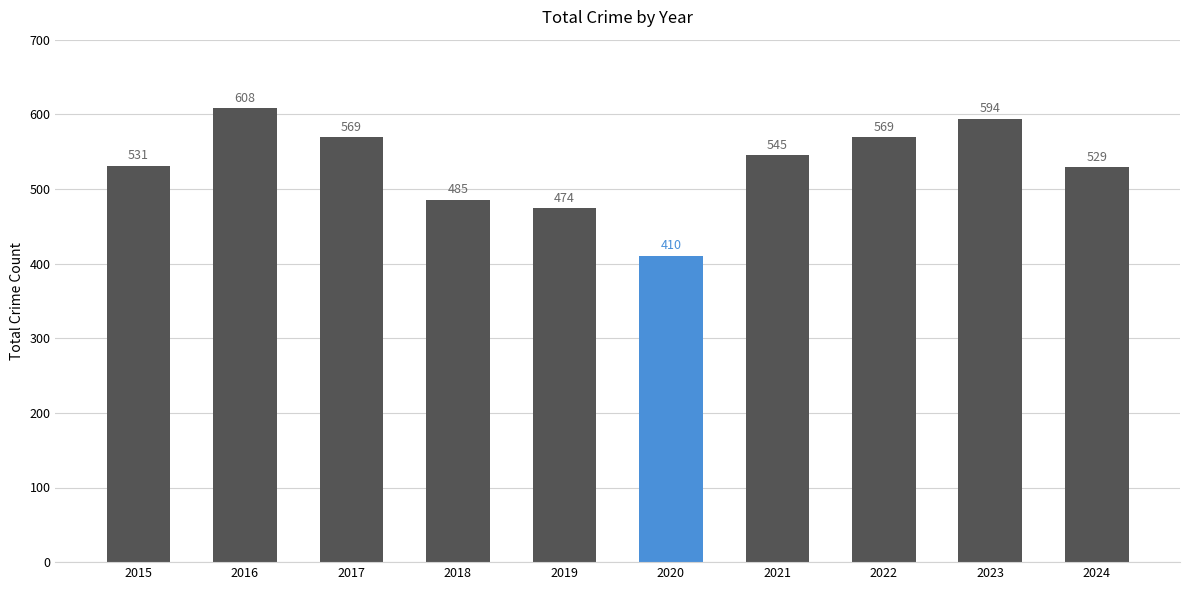

Which category has the lowest value across all series?

2020